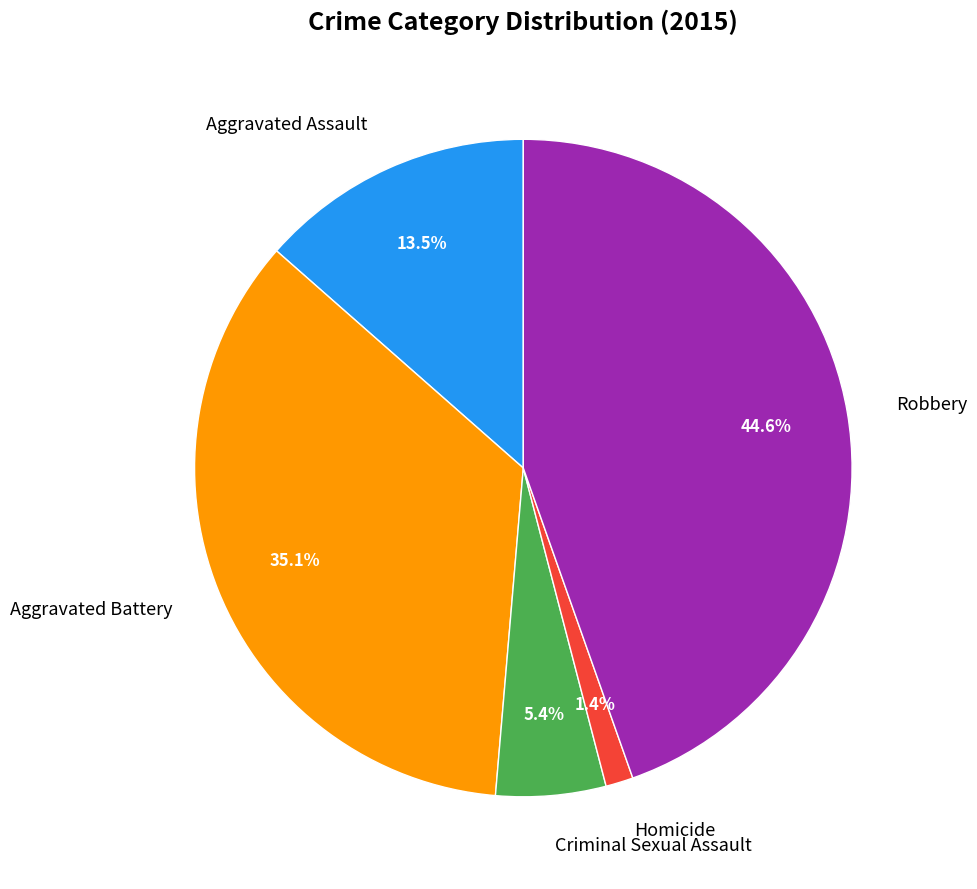

Combined, do Aggravated Battery and Homicide account for over 50%?

No